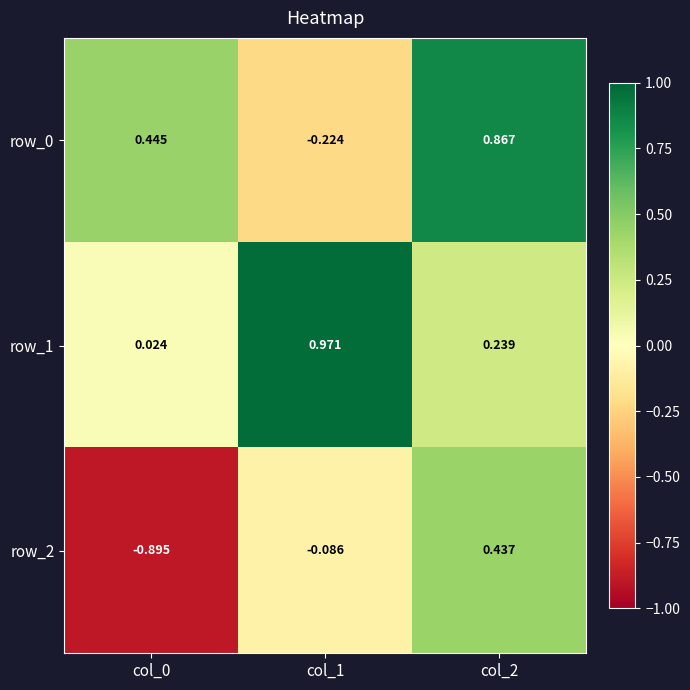

At which label does row_1 reach its peak?

col_1